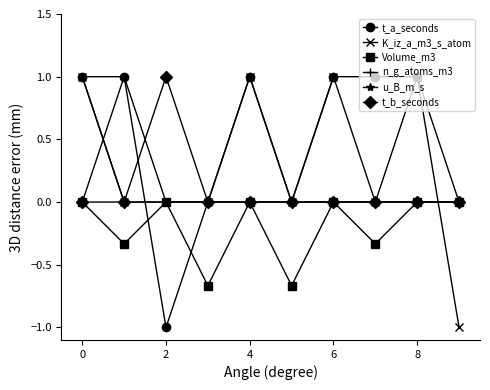

What is the greatest value displayed?

1.0